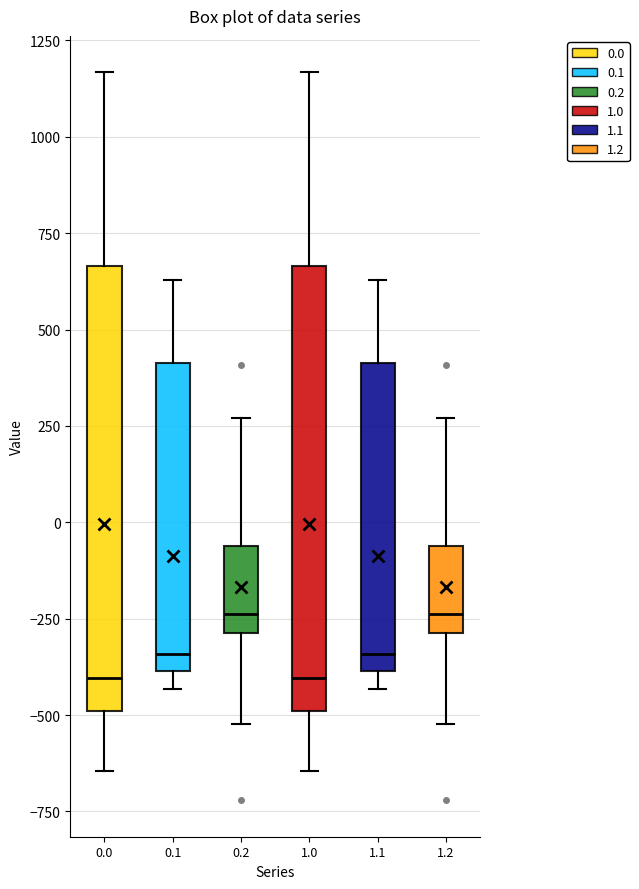

Reading left to right, read every box against the y-axis: the position of its median line, the range the box covers, and the ends of its whiskers. The values are not printed on the chart, so give them approximately, as read against the axis.

0.0: median -400, box -500 to 650, whiskers -650 to 1150
0.1: median -350, box -400 to 400, whiskers -450 to 650
0.2: median -250, box -300 to -50, whiskers -500 to 250
1.0: median -400, box -500 to 650, whiskers -650 to 1150
1.1: median -350, box -400 to 400, whiskers -450 to 650
1.2: median -250, box -300 to -50, whiskers -500 to 250